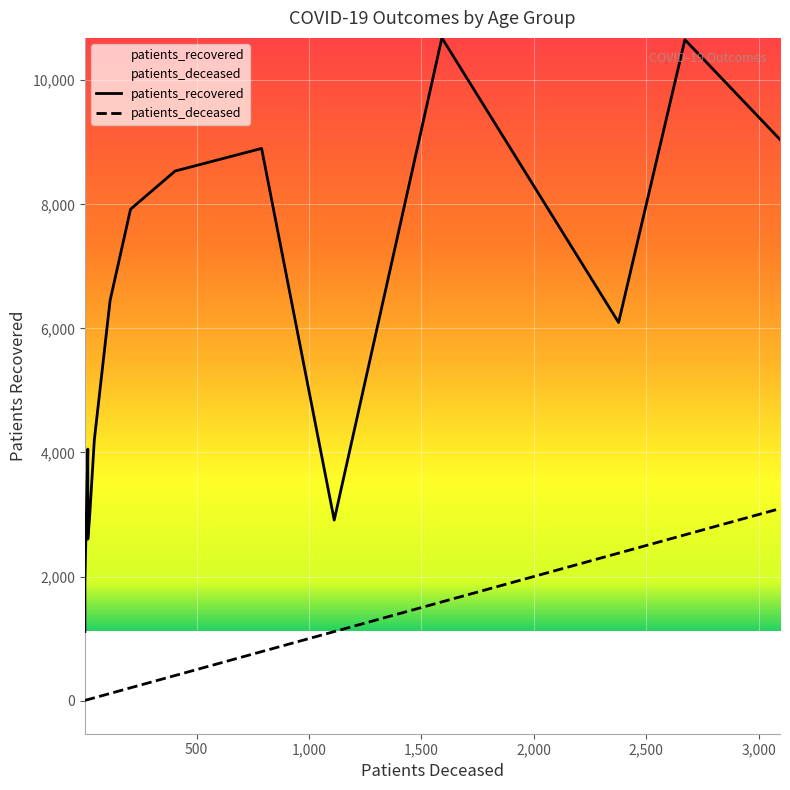

What is the difference between the maximum and second lowest values in the patients_deceased series?

3092